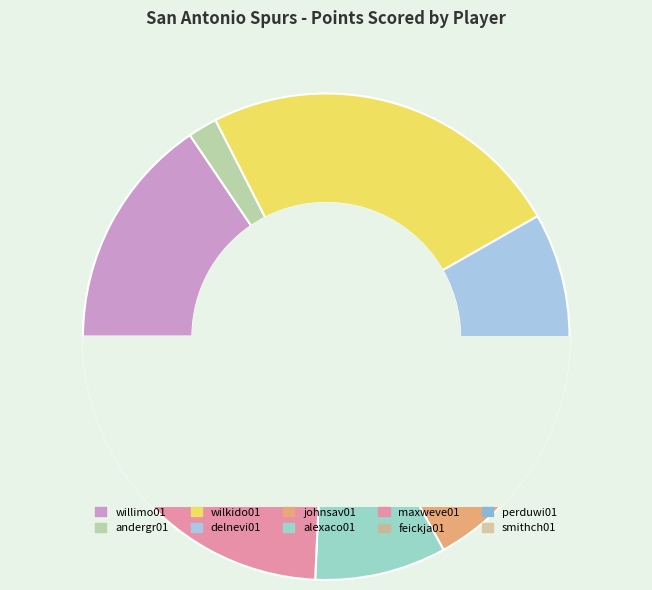

Does smithch01 represent more than half of the total?

No